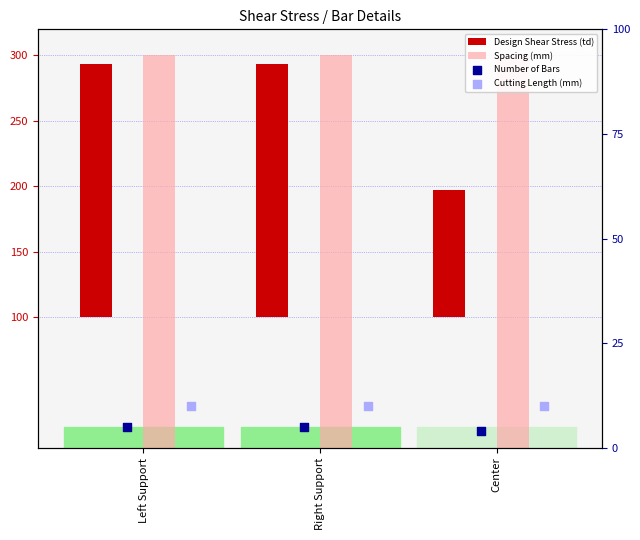

Which series has the largest Y range (max minus min)?

Design Shear Stress (td)